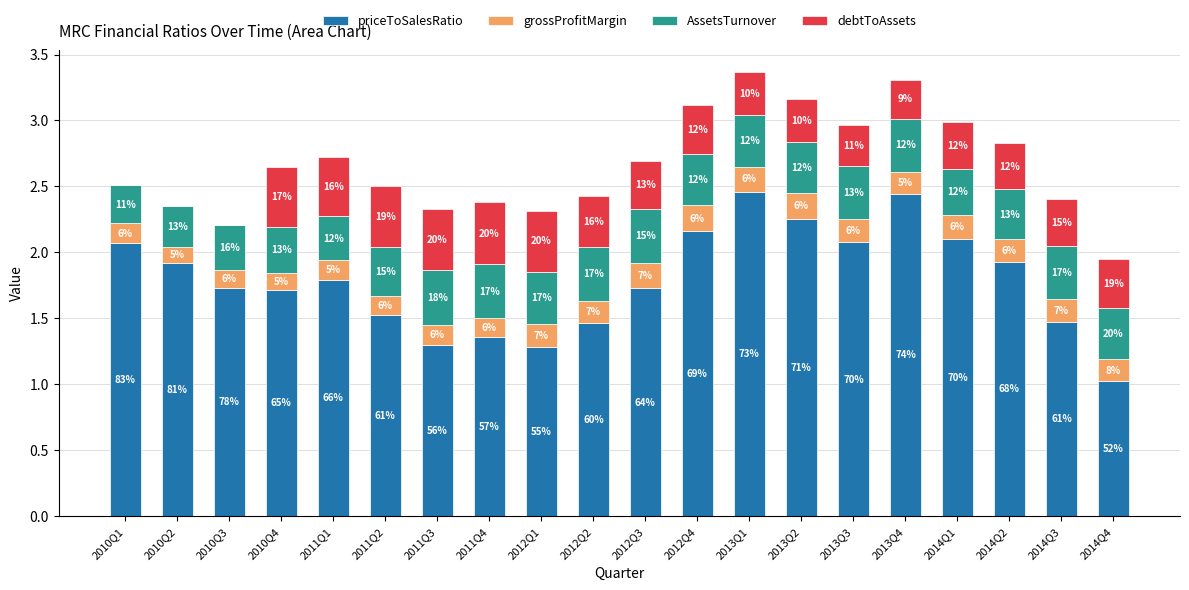

What is the average value of the debtToAssets series?

0.3